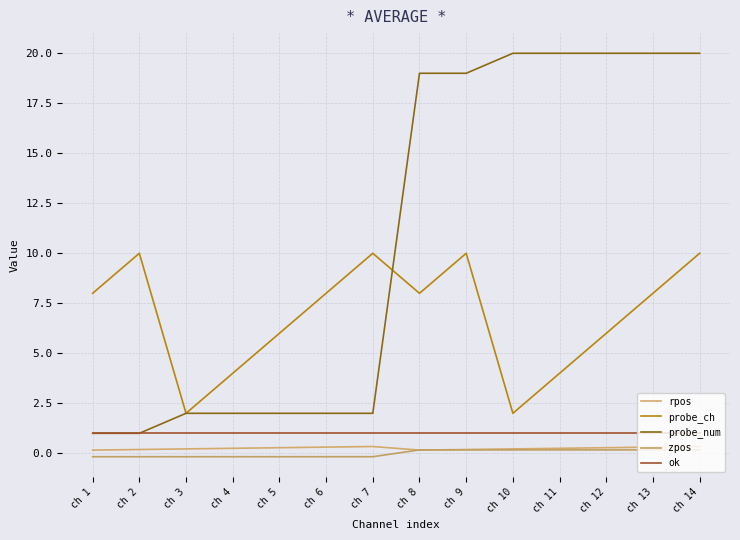

True or false: zpos has a value of -0.3 at ch 3.

False